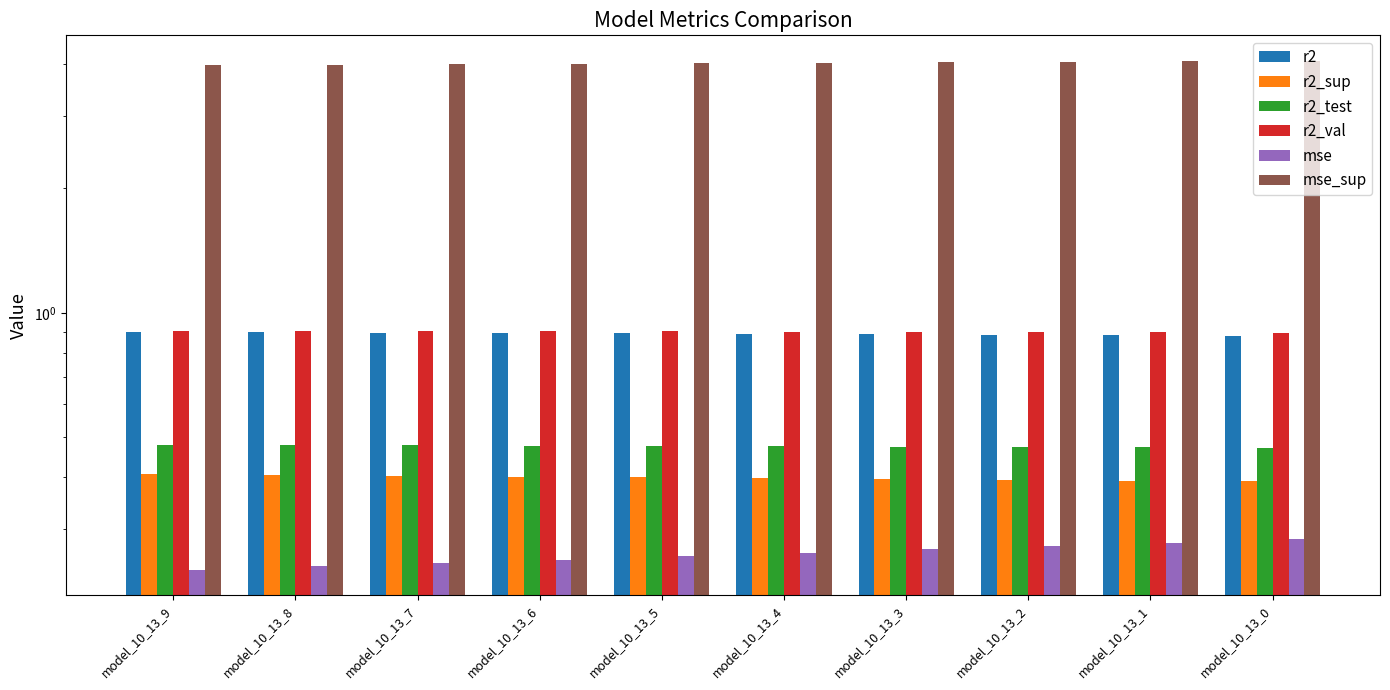

Does the chart contain stacked bars?

No